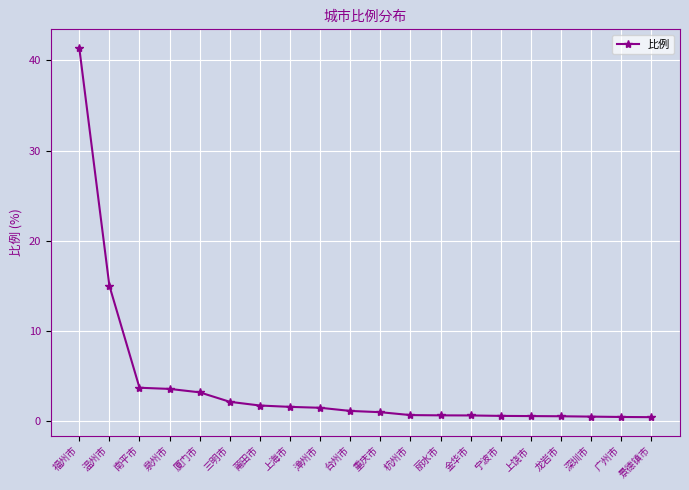

What is the ratio of the value at 莆田市 to the value at 厦门市?

0.5